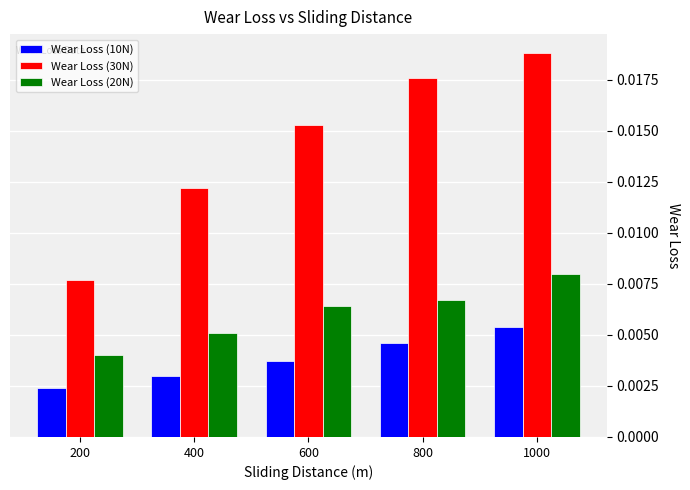

Which label corresponds to the smallest value in the chart?

200